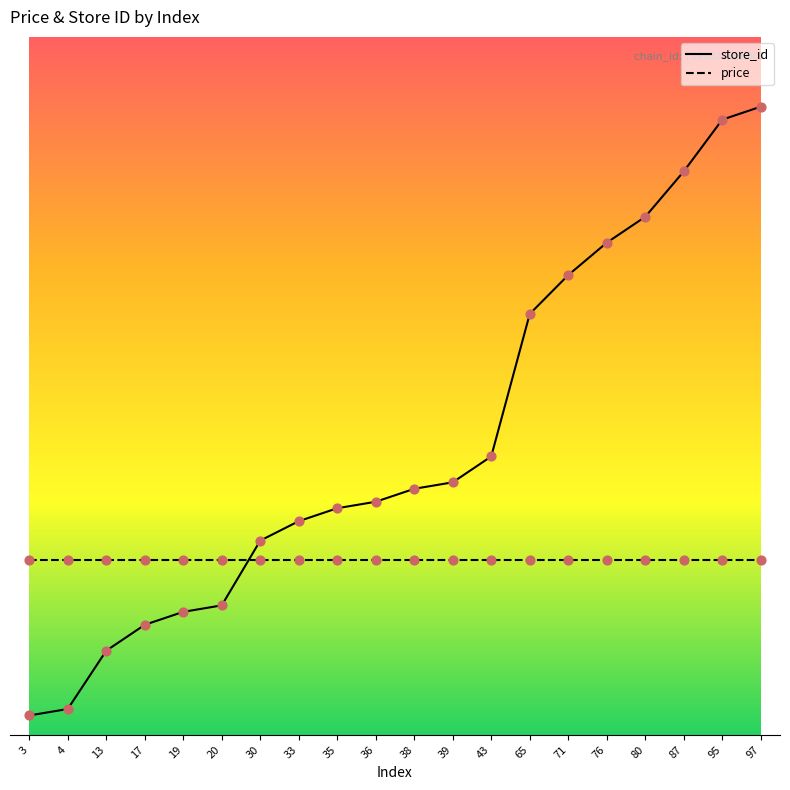

Which series has the largest total across all categories?

store_id